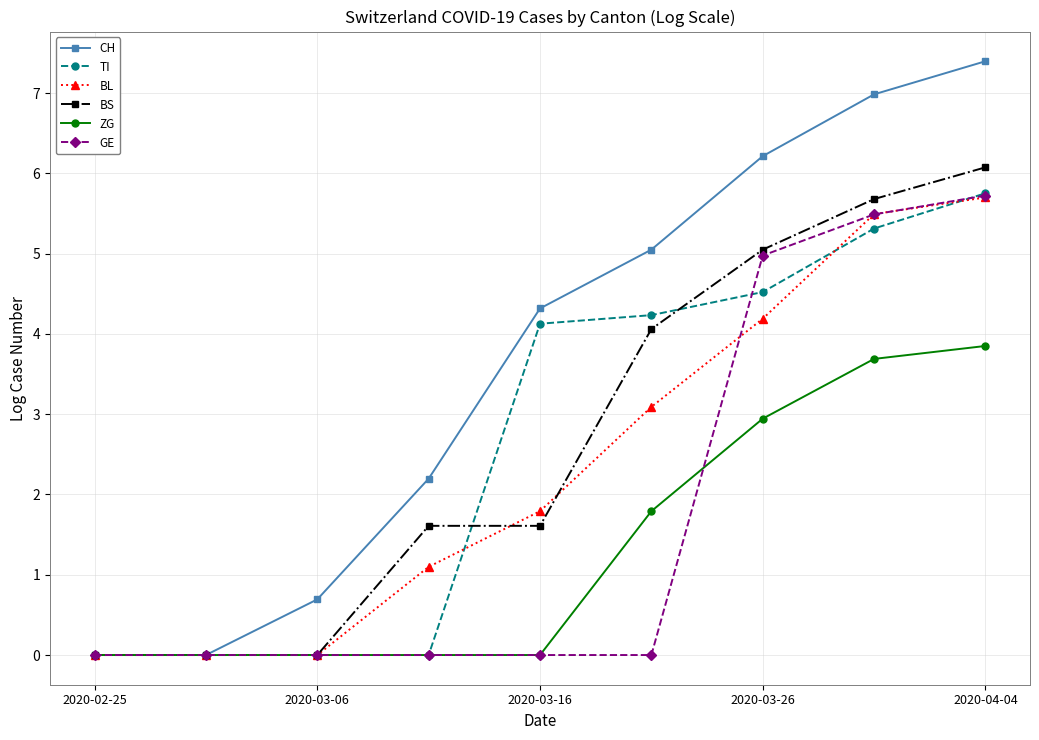

True or false: BL and TI intersect in this chart.

True